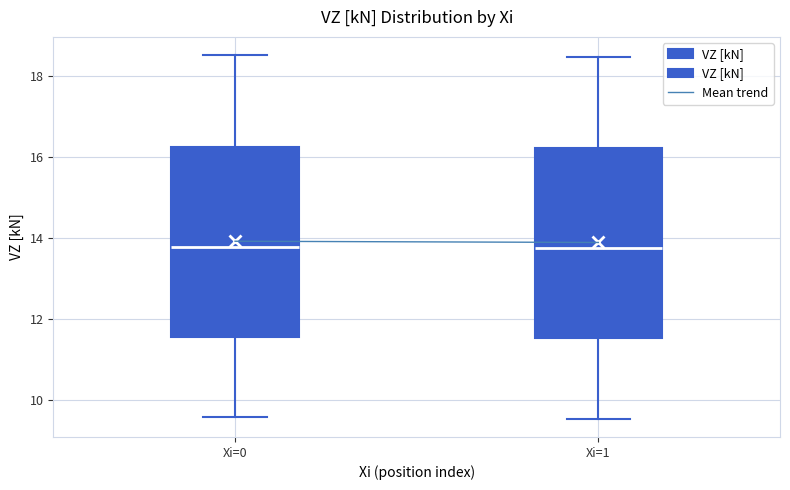

Reading left to right, transcribe this box plot: for each box, give where its median line is, the range the box spans, and where its two whiskers end, as read against the y-axis. The values are not printed on the chart, so give them approximately, as read against the axis.

Xi=0: median 13.8, box 11.6 to 16.2, whiskers 9.6 to 18.6
Xi=1: median 13.8, box 11.6 to 16.2, whiskers 9.6 to 18.4